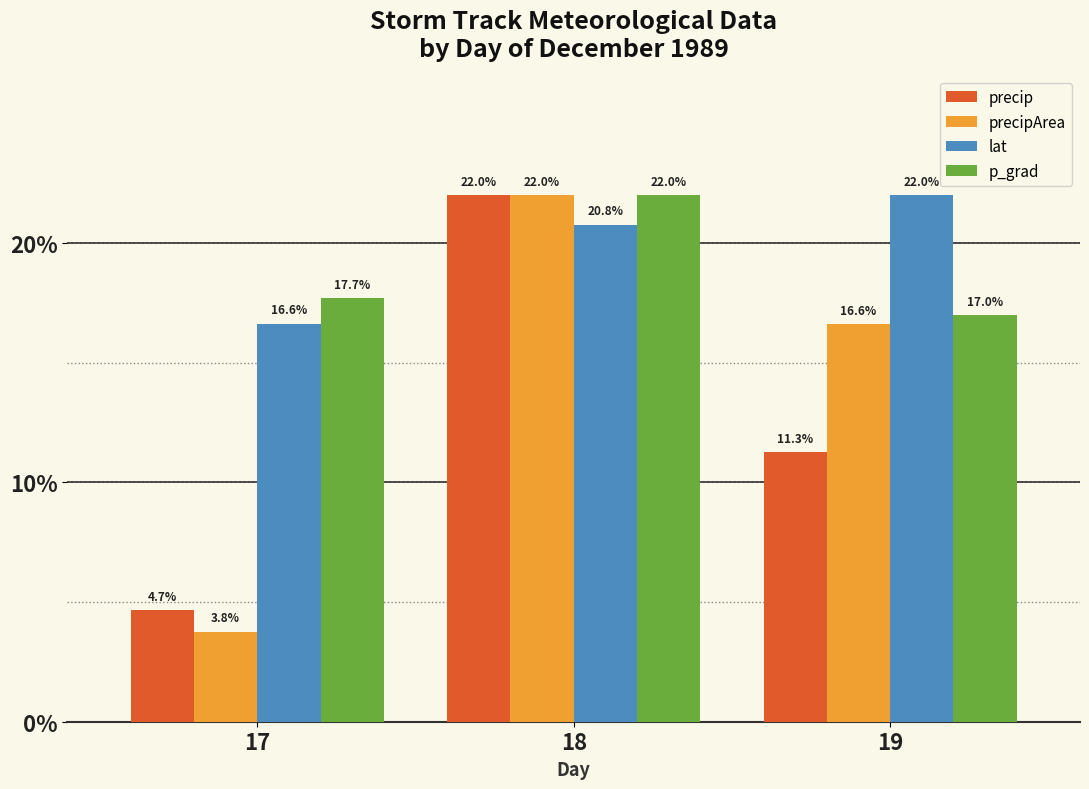

How many data points in precipArea are above 16?

2